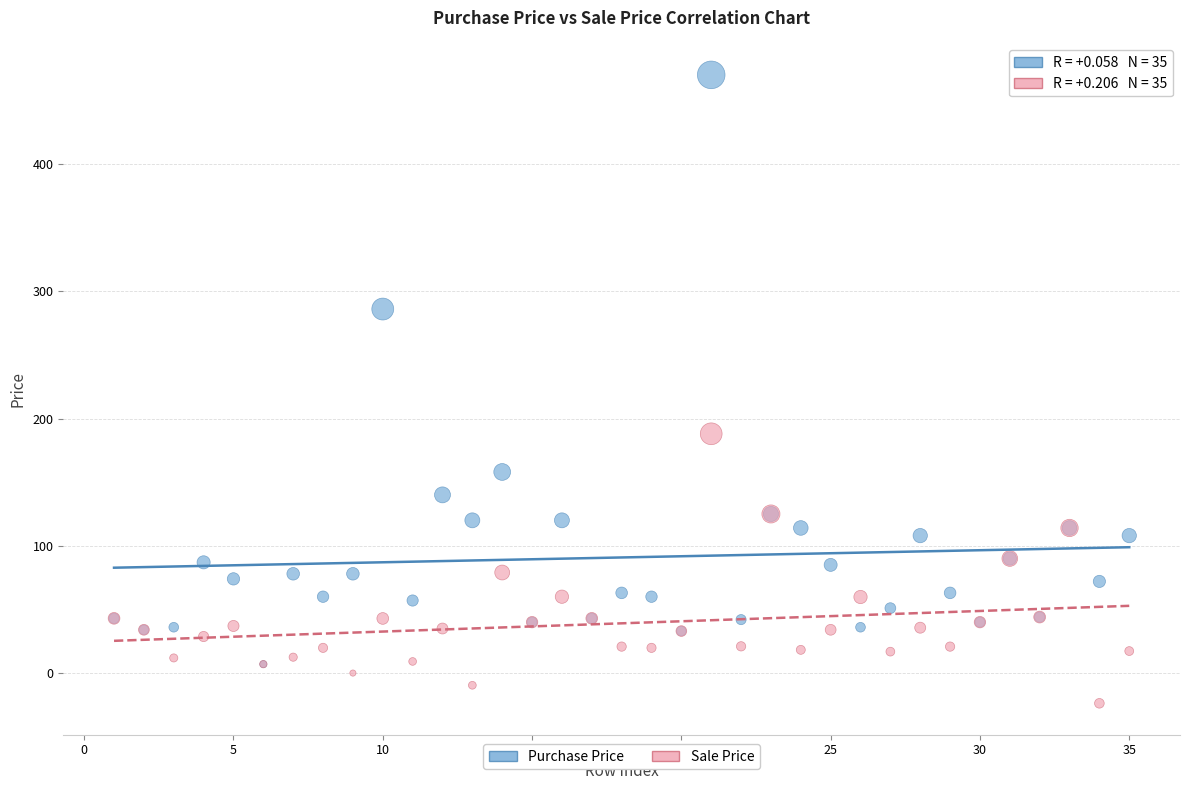

Across all series, what Y value is closest to 223?

188.0